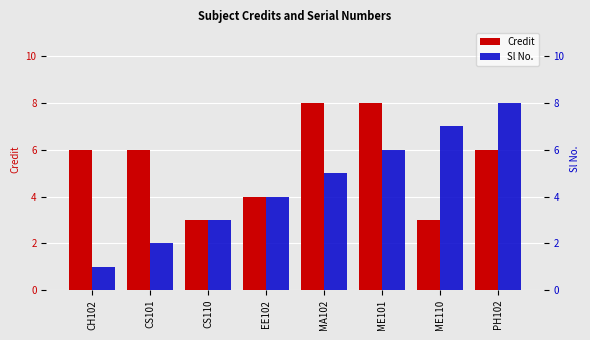

True or false: Sl No. has a value of 8 at MA102.

False